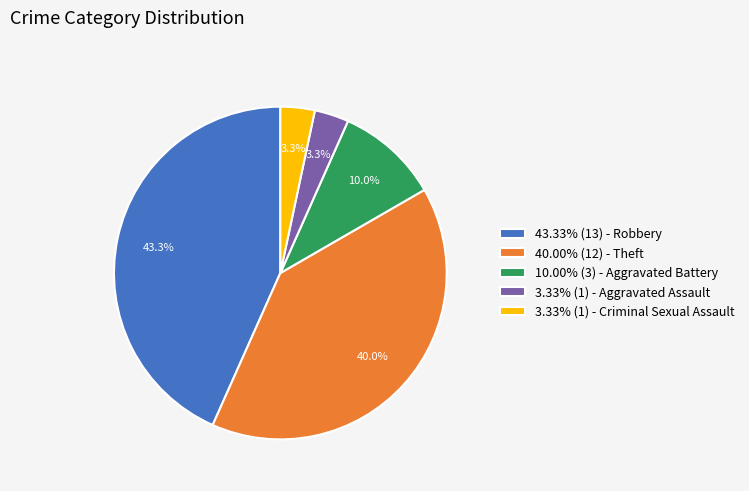

Does 10.00% (3) - Aggravated Battery account for over 50% of the chart?

No